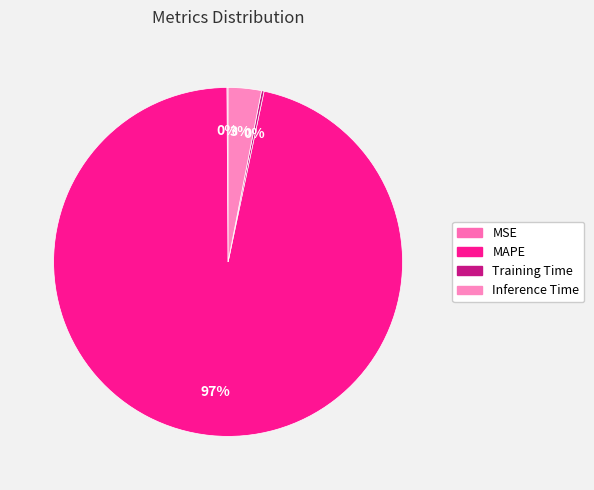

To the nearest percent, what percentage of the pie is MAPE?

97%